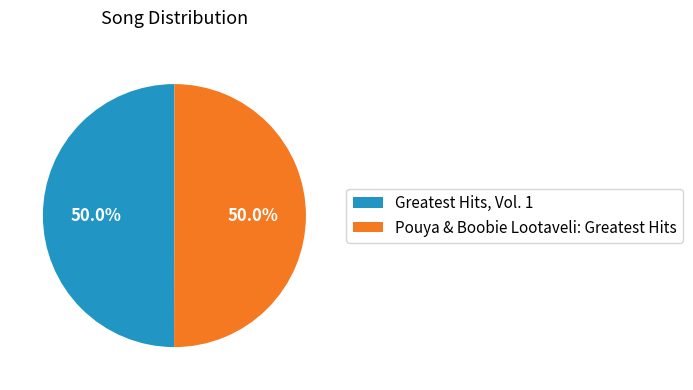

Approximately how many times larger is the value at Greatest Hits, Vol. 1 compared to Pouya & Boobie Lootaveli: Greatest Hits?

1.0